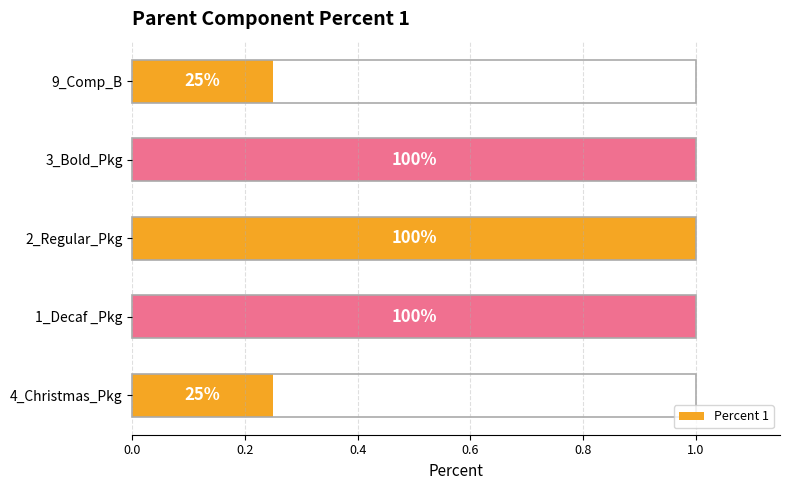

How many values are between 0 and 1?

5